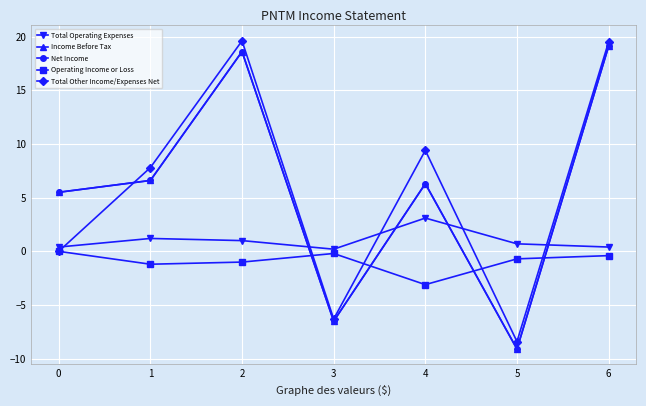

Is this an area chart (filled region under the line)?

No